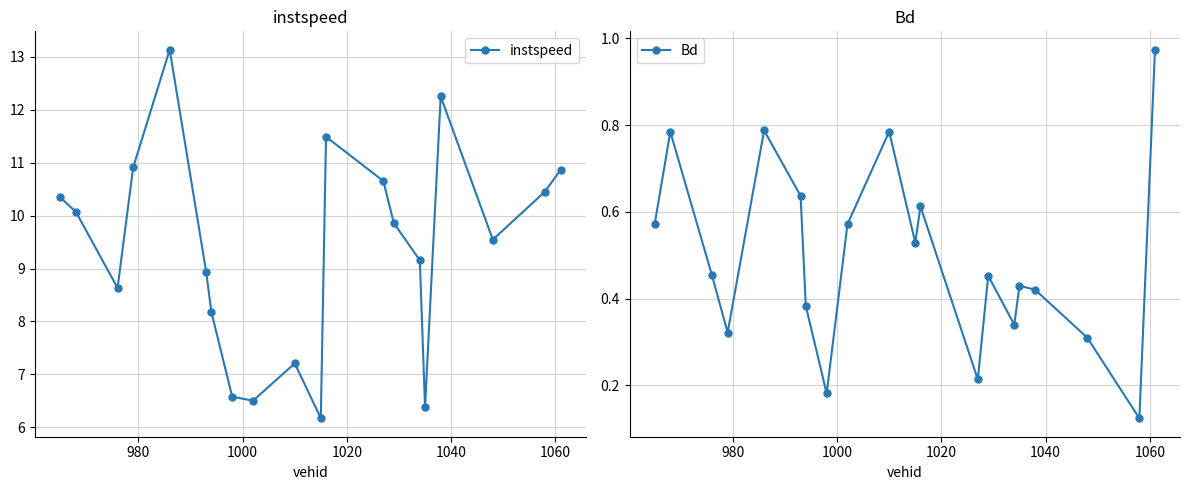

List the series in order of their peak value, lowest first.

Bd, instspeed